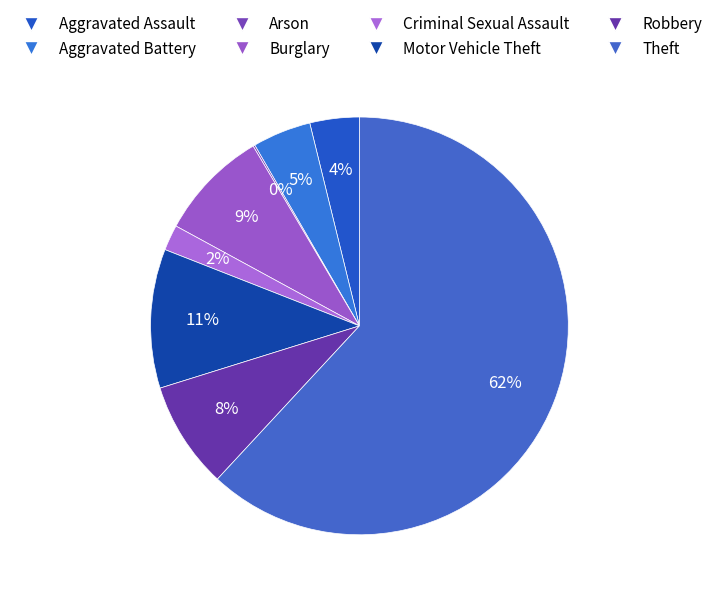

Do Arson and Criminal Sexual Assault together represent more than half of the pie?

No